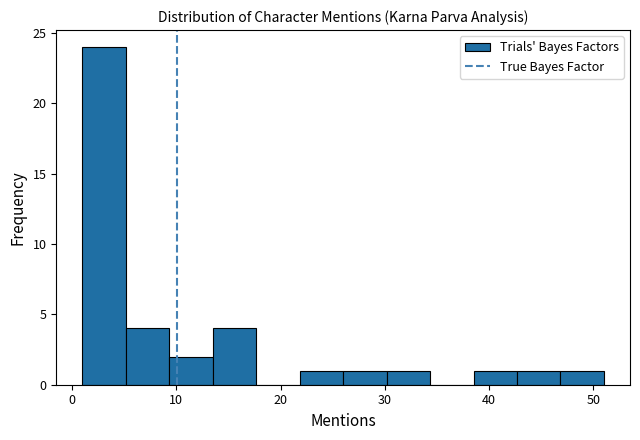

What is the height of the bar covering 9 to 14 on the x-axis? Neither the bar edges nor the heights are printed on the chart, so give them approximately, as read against the axes.

2